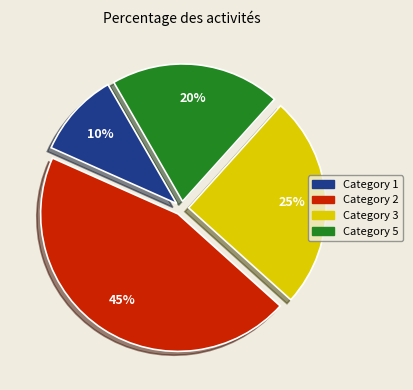

To the nearest percent, what is the average slice percentage?

25%